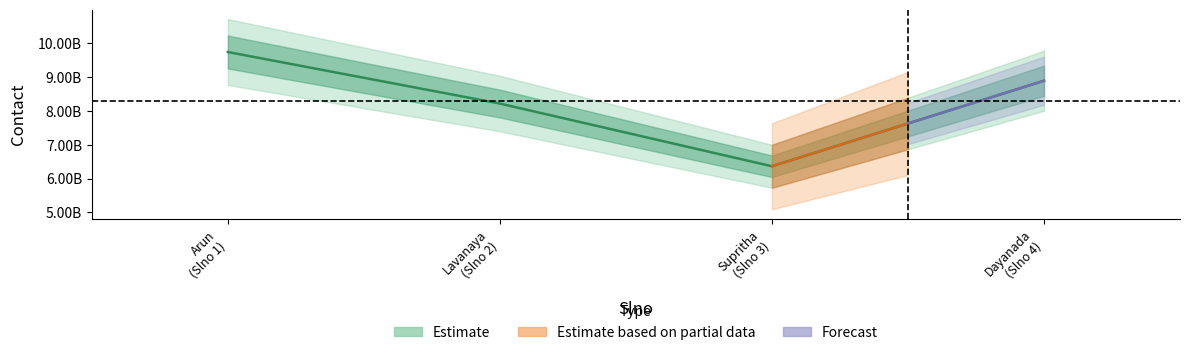

The chart shows a value of 8217302569 at Lavanaya (Slno 2). True or false?

True